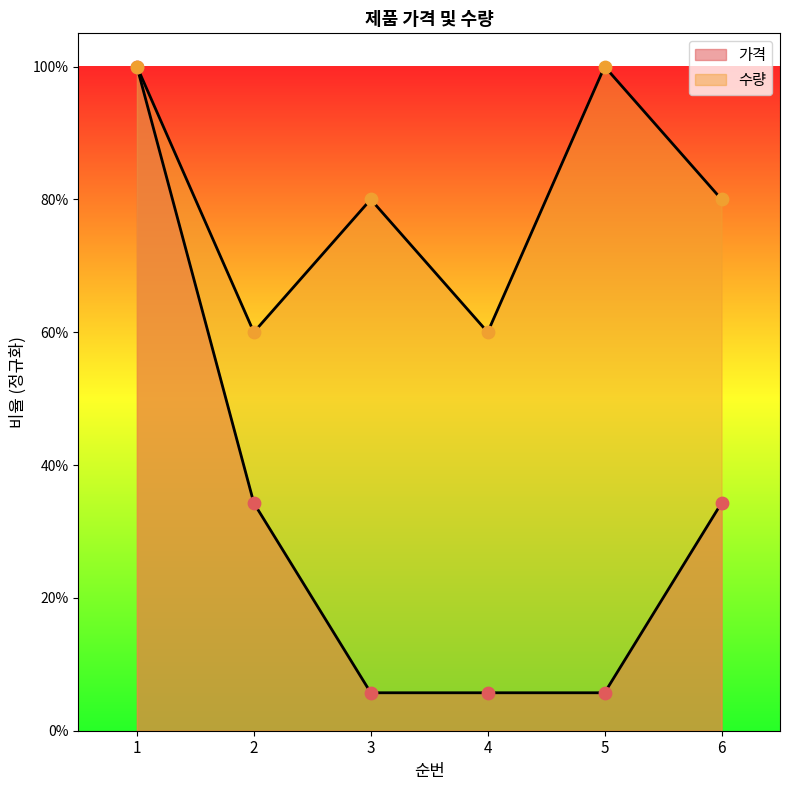

Which series has the largest Y range (max minus min)?

가격